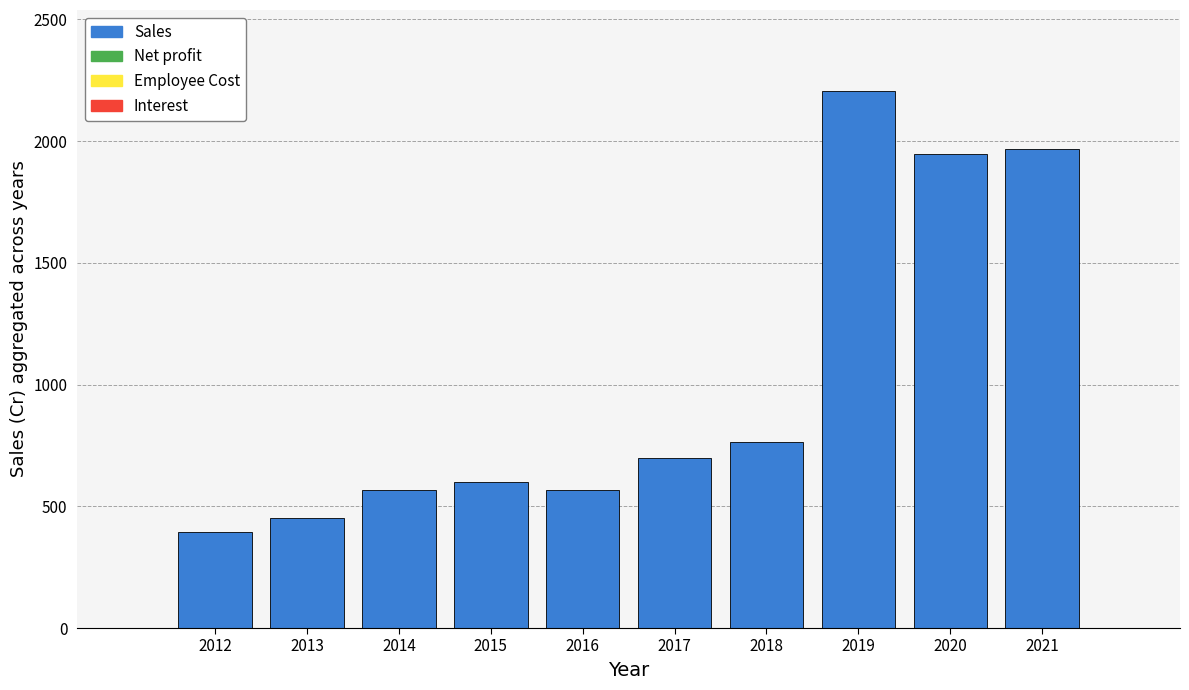

What is the value of the 7th bar from the left?

765.8